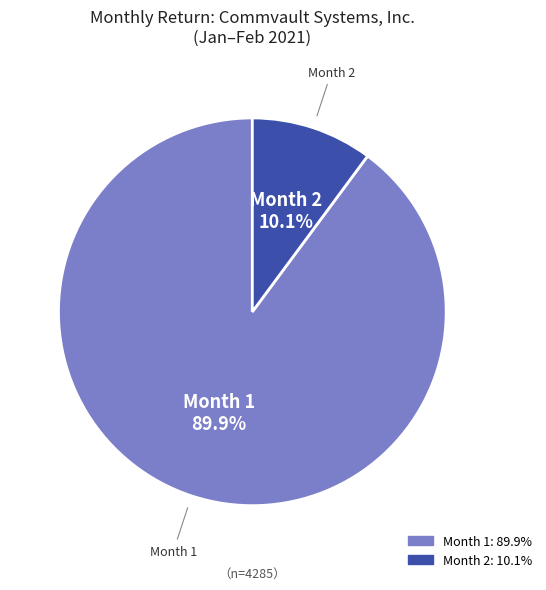

Between Month 2 10.1% and Month 1 89.9%, which is larger?

Month 1 89.9%